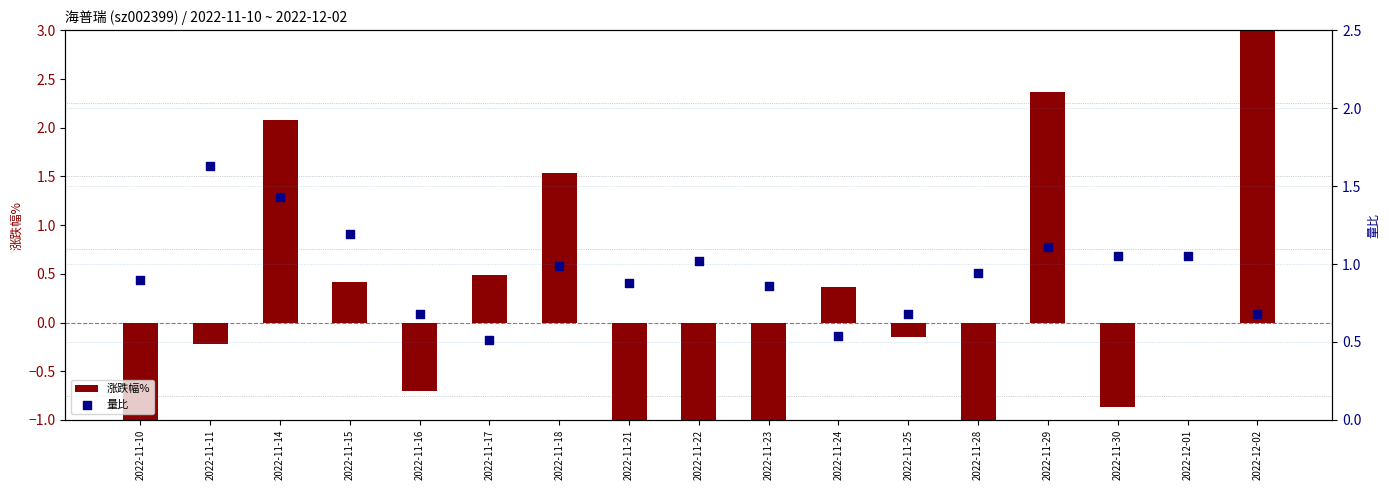

Which series contains the lowest Y value?

涨跌幅%